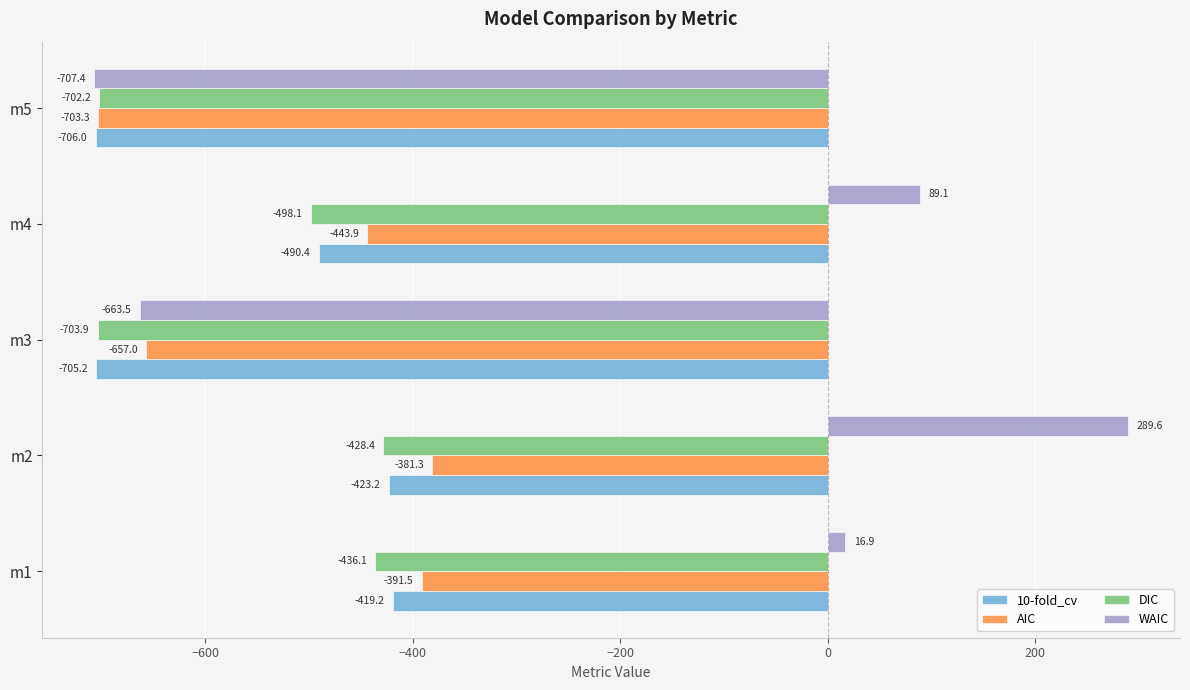

What is the minimum value shown in the chart?

-707.4